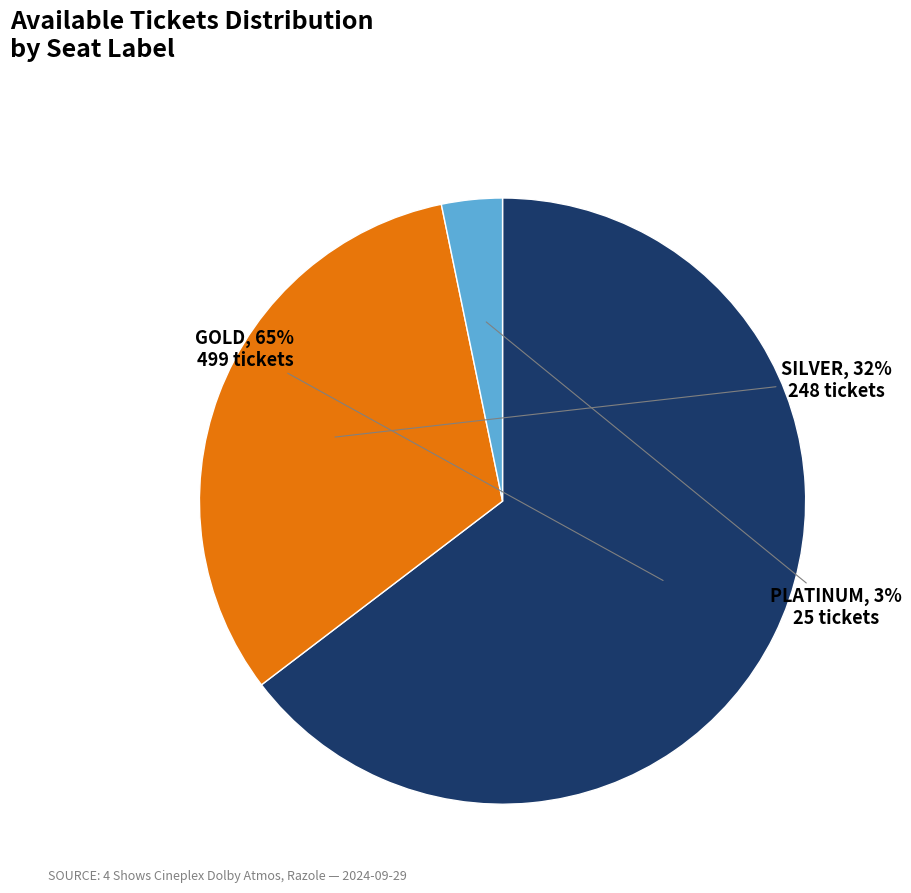

True or false: PLATINUM accounts for 3% of the total.

True